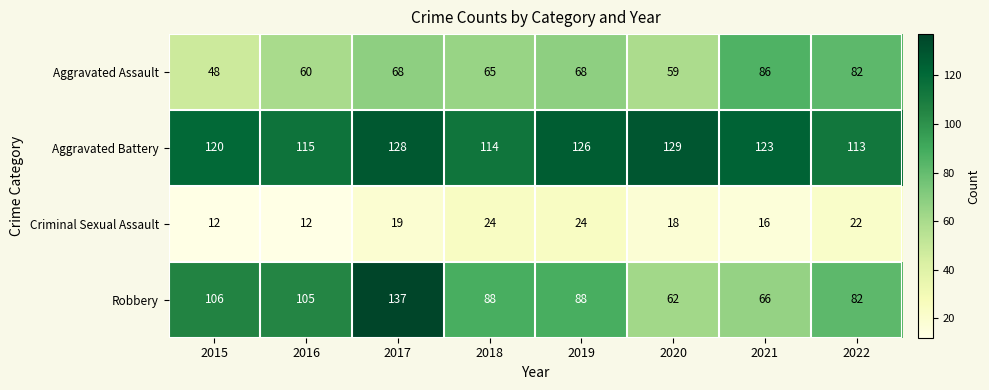

What is the lowest value of the Aggravated Battery series?

113